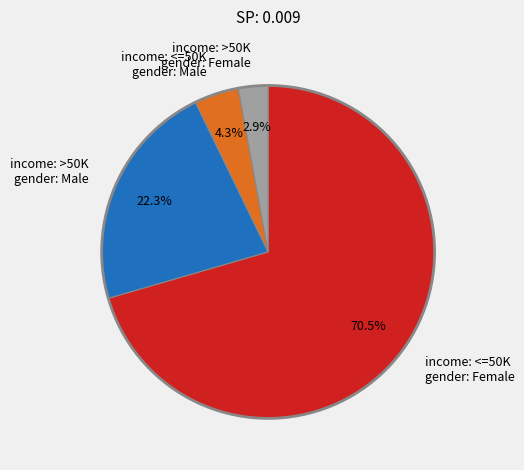

Count the number of slices in the pie.

4